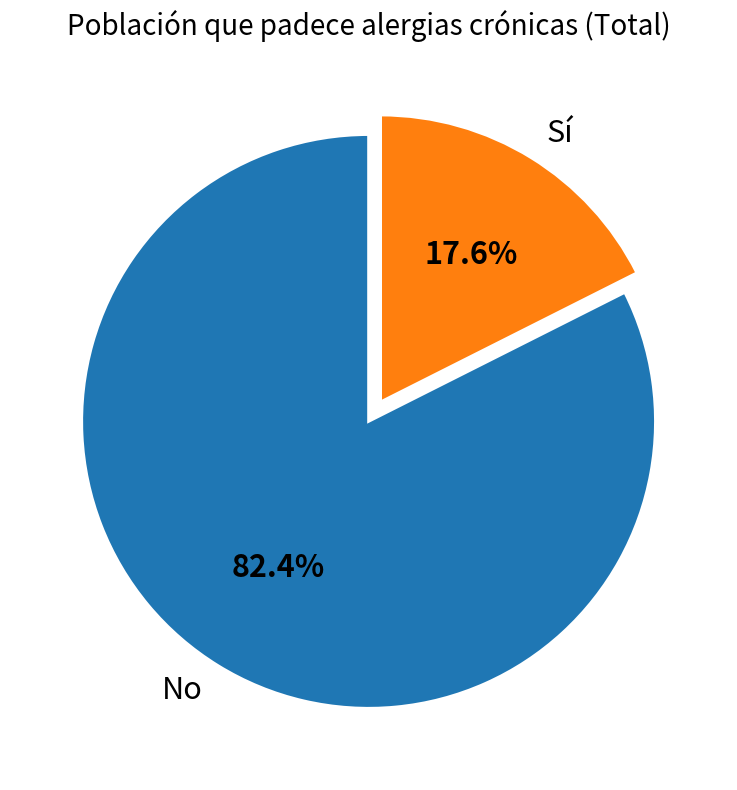

To the nearest percent, what portion does Sí represent?

18%